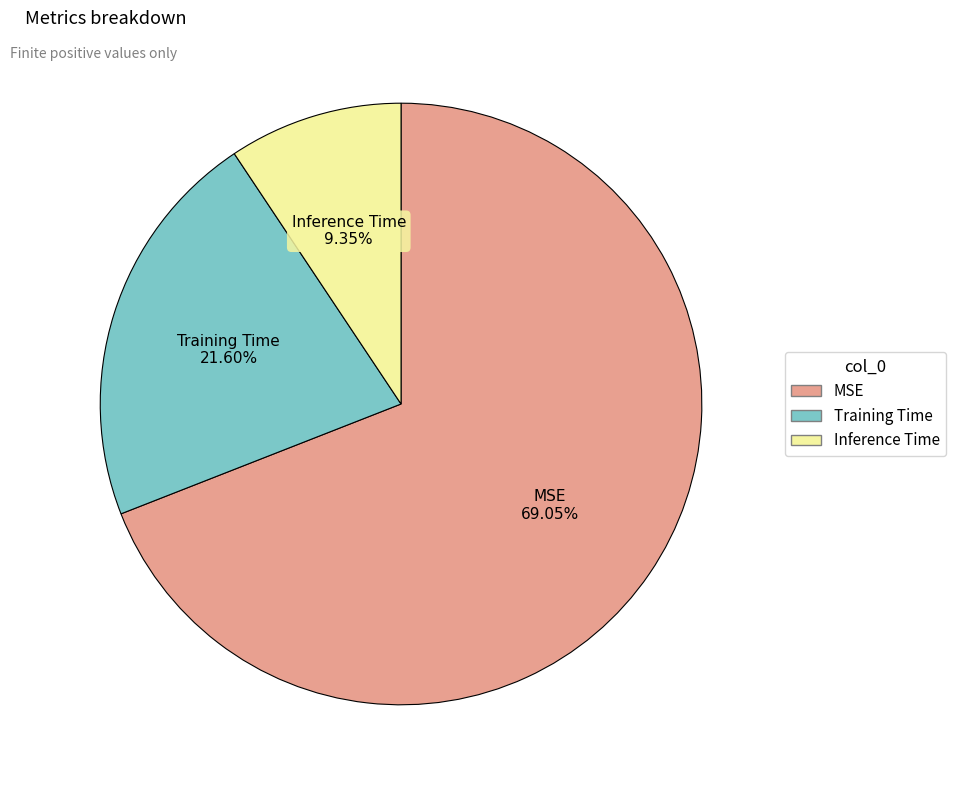

What is the largest slice in the pie chart?

MSE